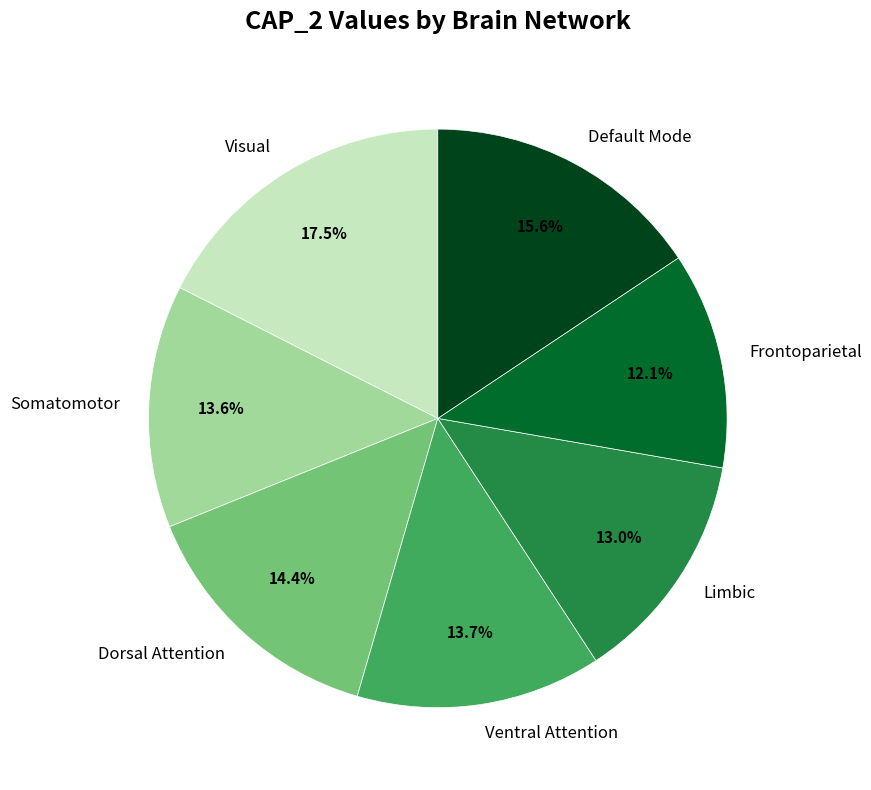

True or false: Dorsal Attention accounts for 3% of the total.

False